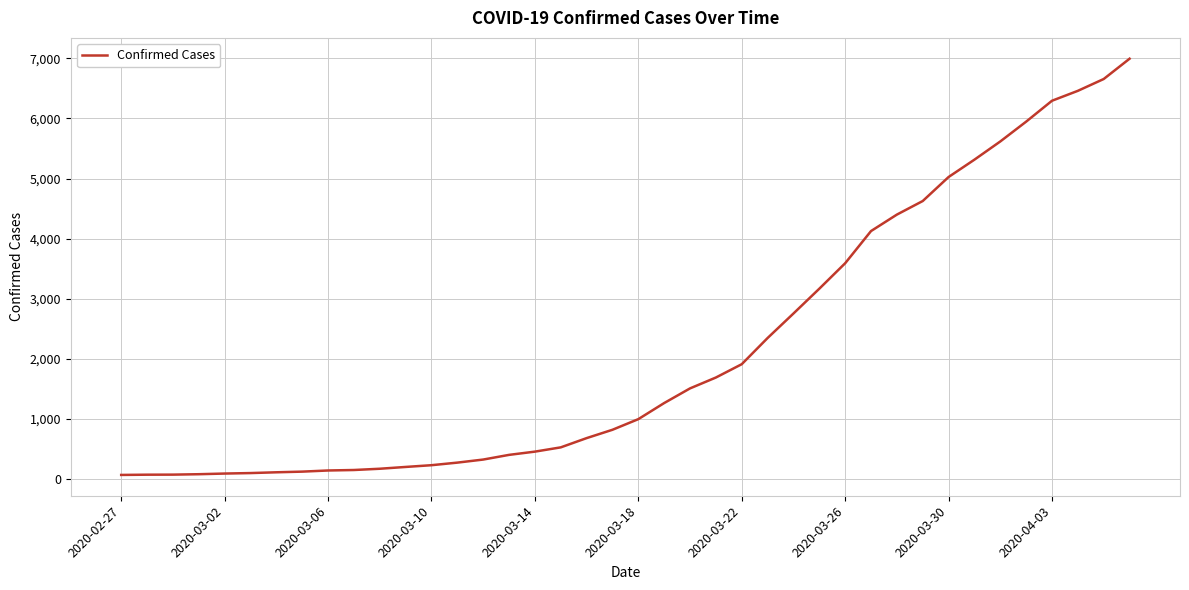

What is the difference between the maximum and minimum values?

6931